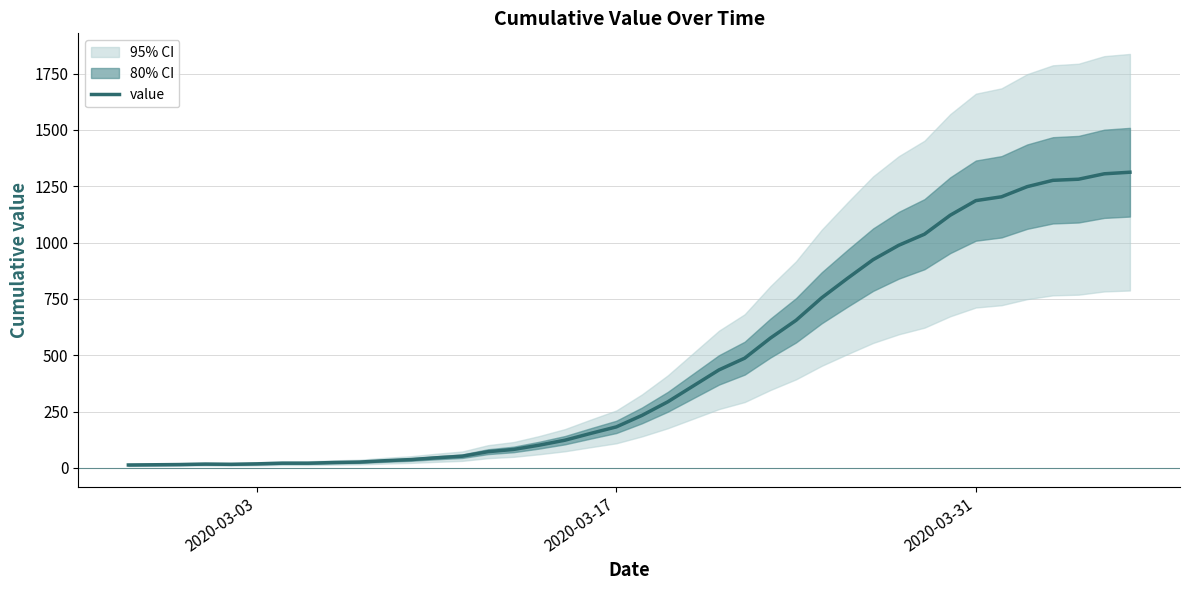

What is the sum of all values?

18584